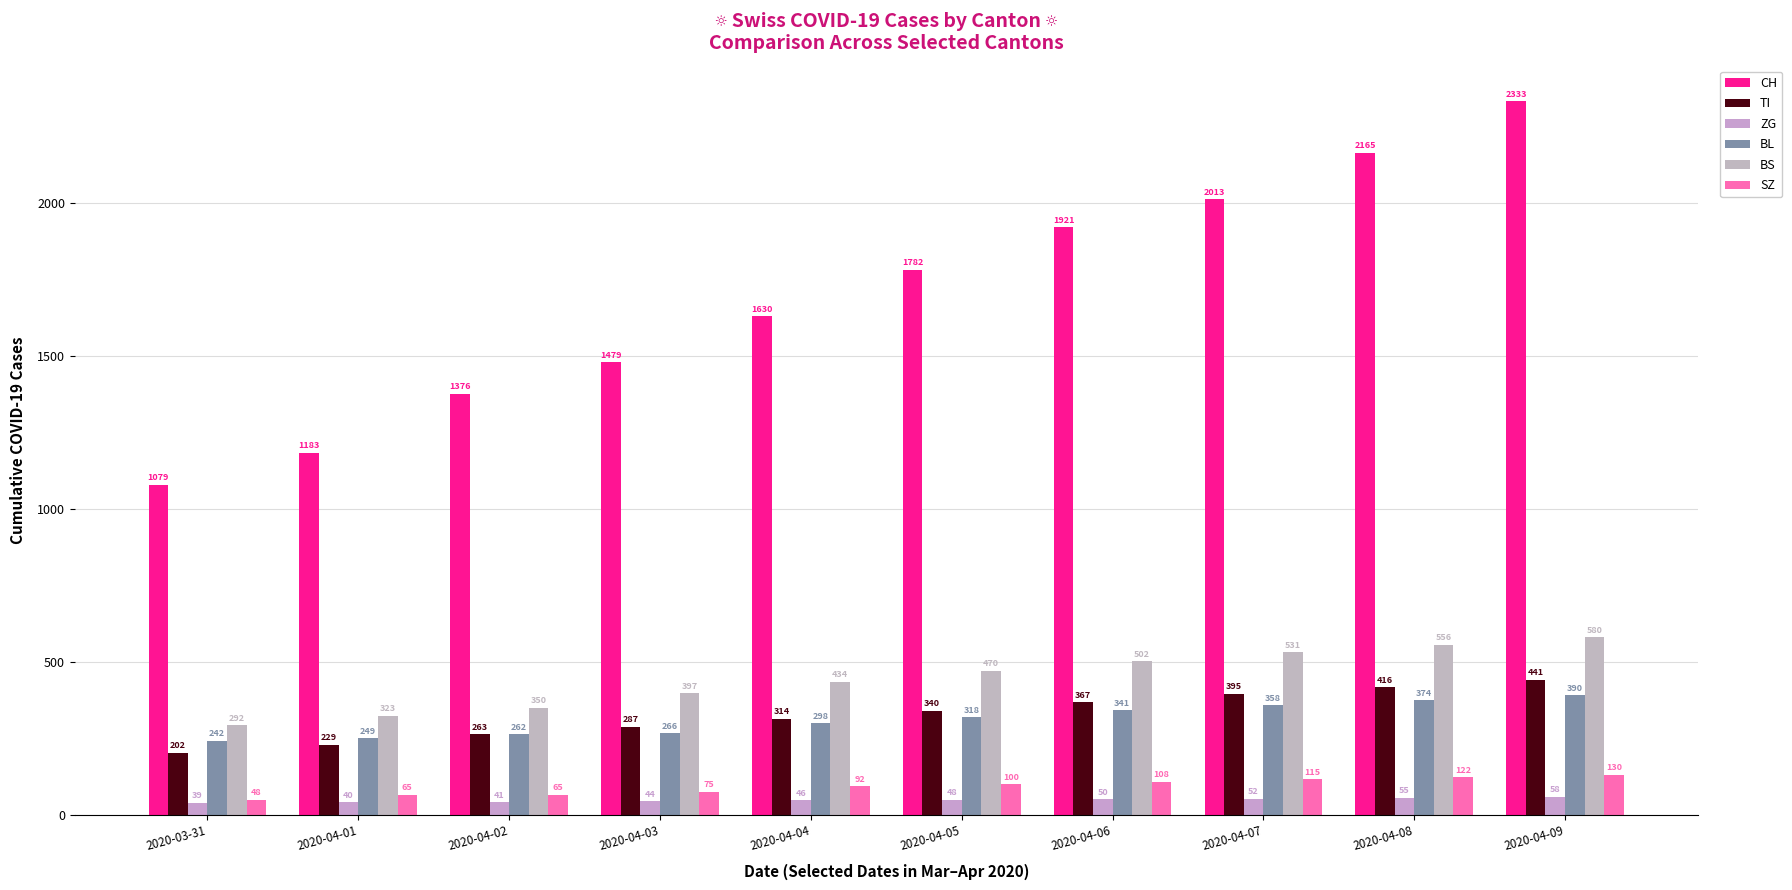

Is it true that BS equals 580 at 2020-04-09?

True